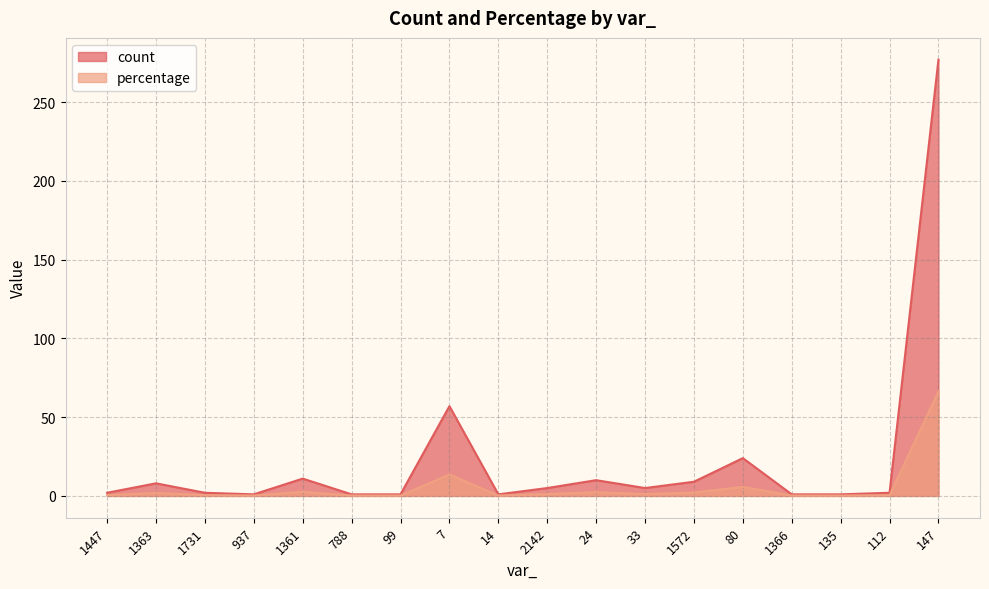

True or false: percentage and count intersect in this chart.

False